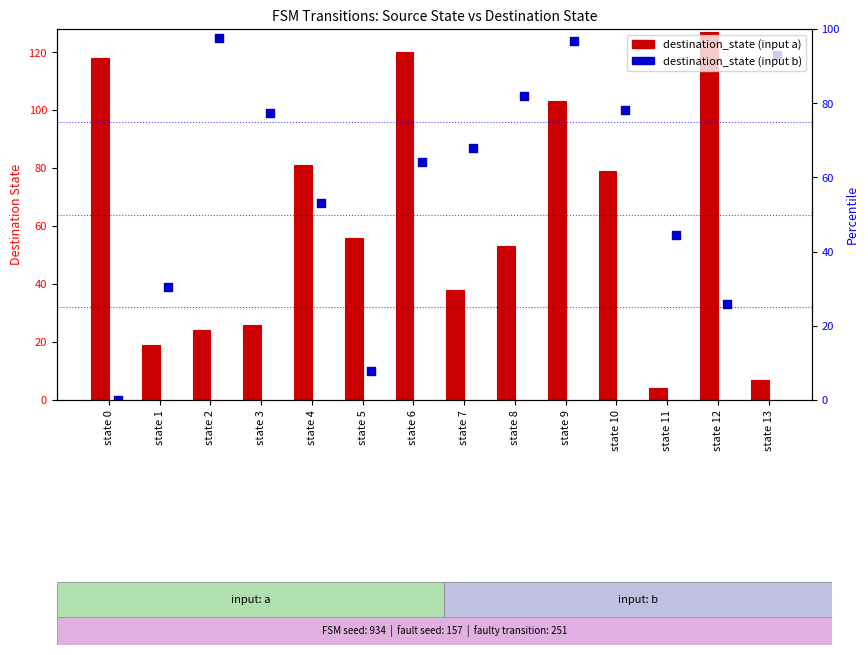

What is the total value across all series at state 2?

149